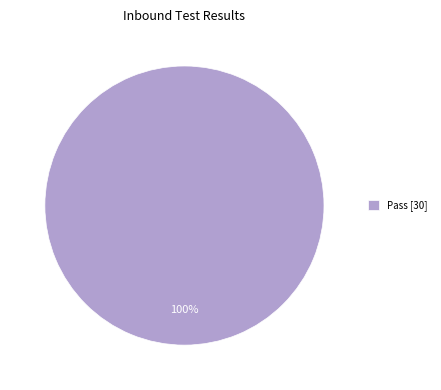

Which slice represents more than half of the pie?

Pass [30]